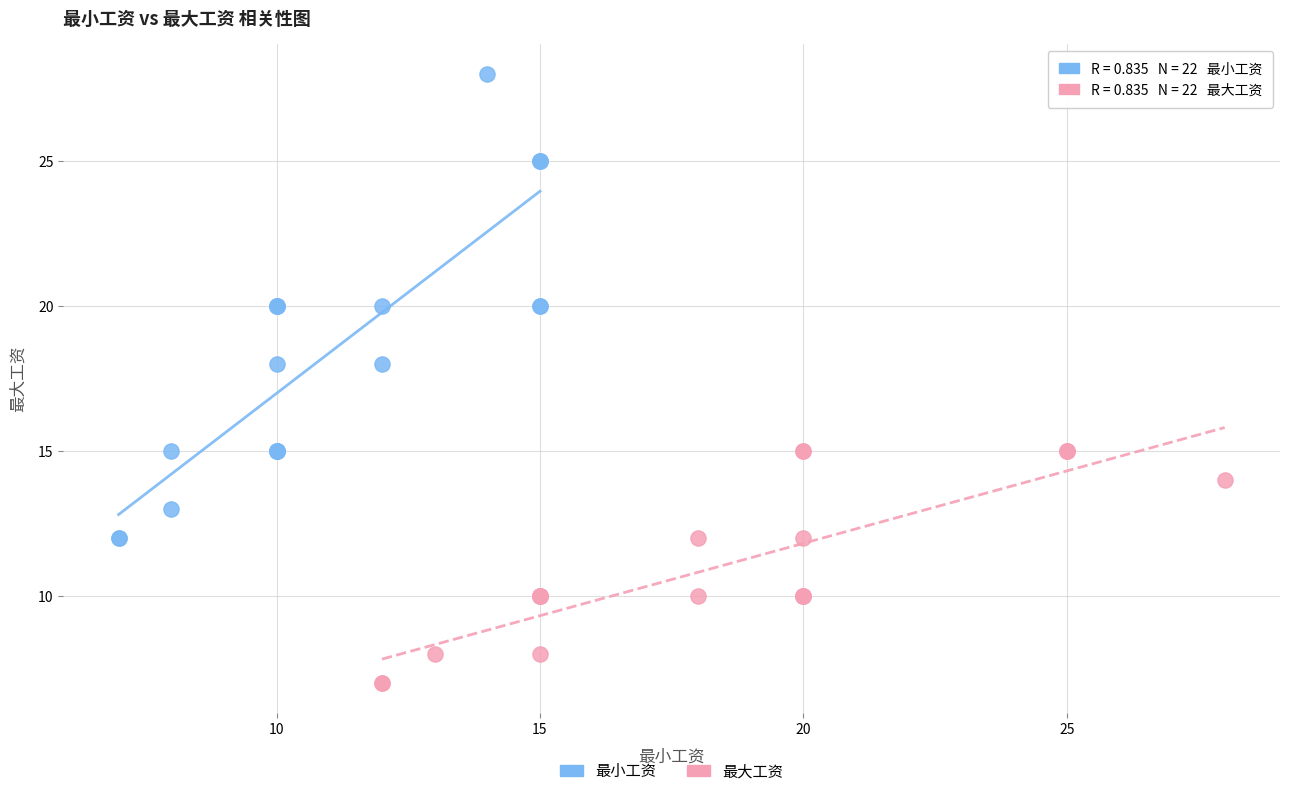

What are all the series names shown in the legend?

最小工资, 最大工资